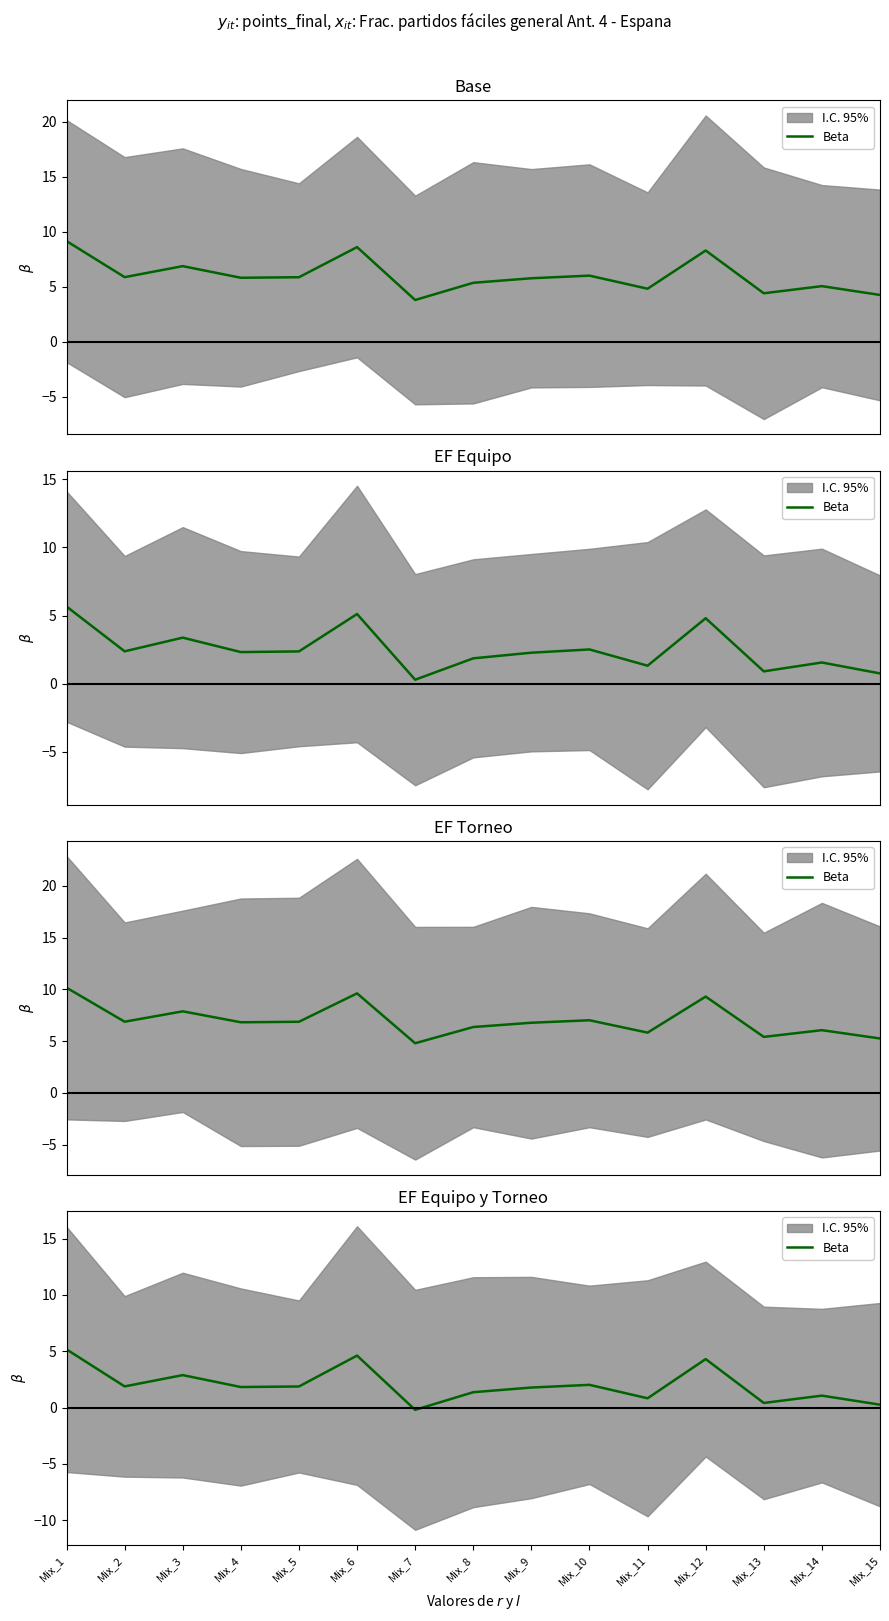

What is the value of the 7th point from the left?

-0.2